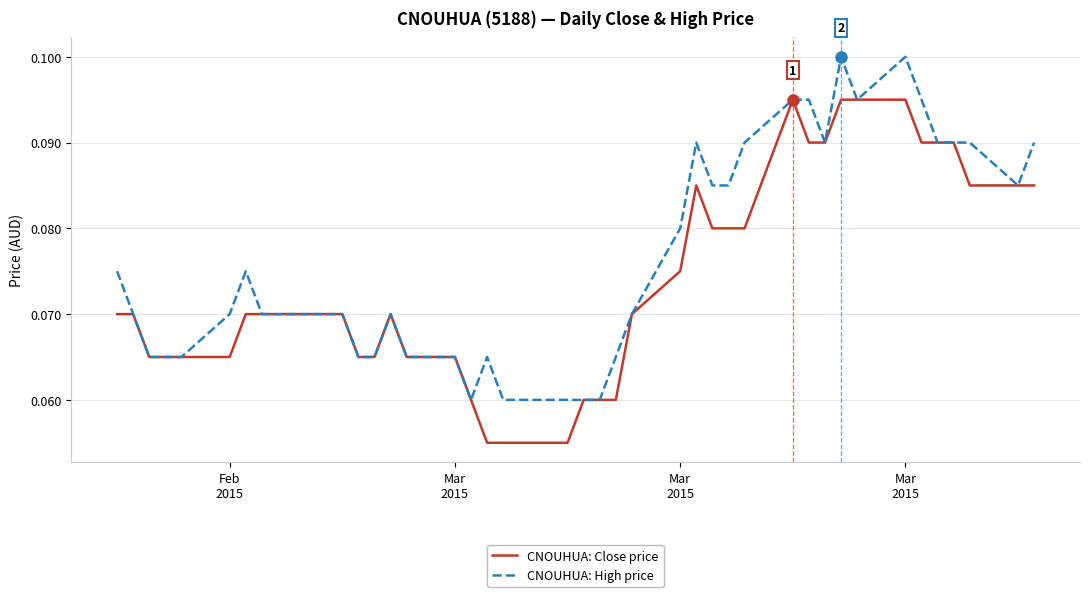

List the series in order of their peak value, highest first.

CNOUHUA: High price, CNOUHUA: Close price